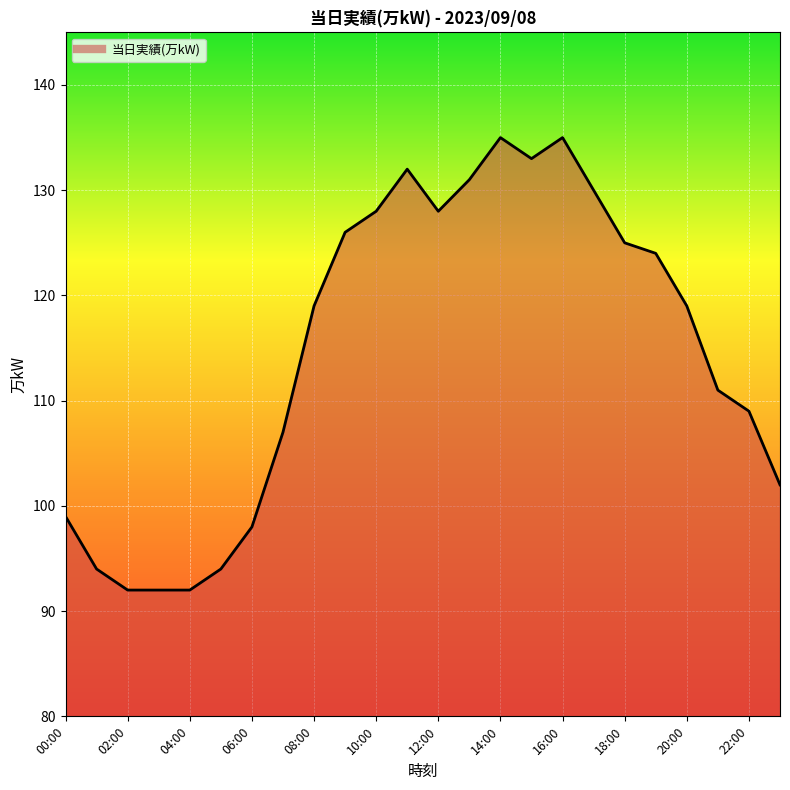

Reading left to right, transcribe all the data shown in this chart.

99	94	92	92	92	94	98	107	119	126	128	132	128	131	135	133	135	130	125	124	119	111	109	102